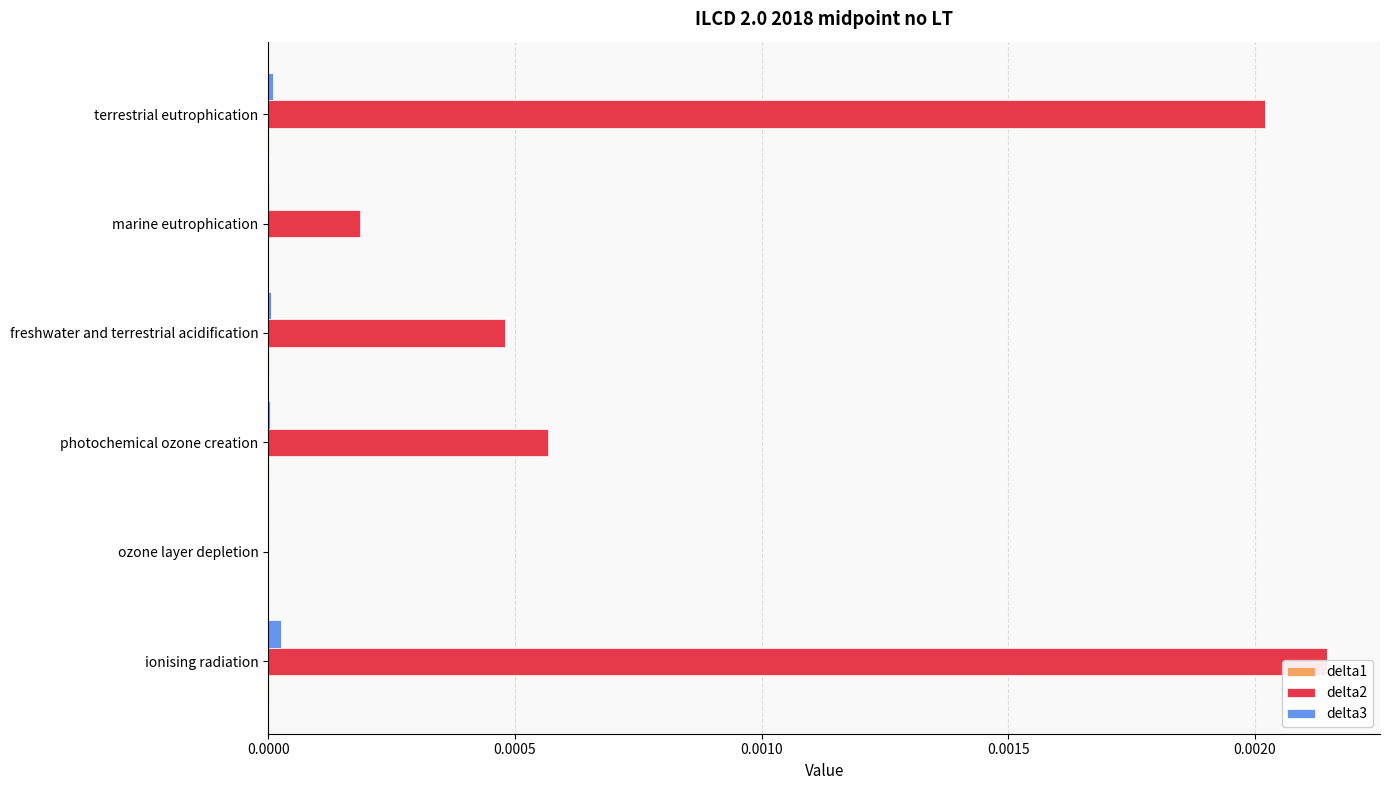

Rank the series by their maximum value, from highest to lowest.

delta1, delta2, delta3